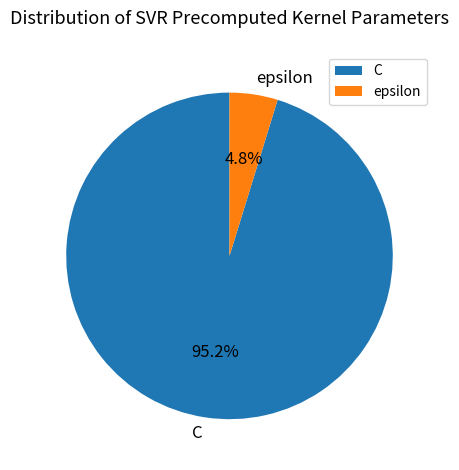

To the nearest percent, what is the combined percentage of C and epsilon?

100%